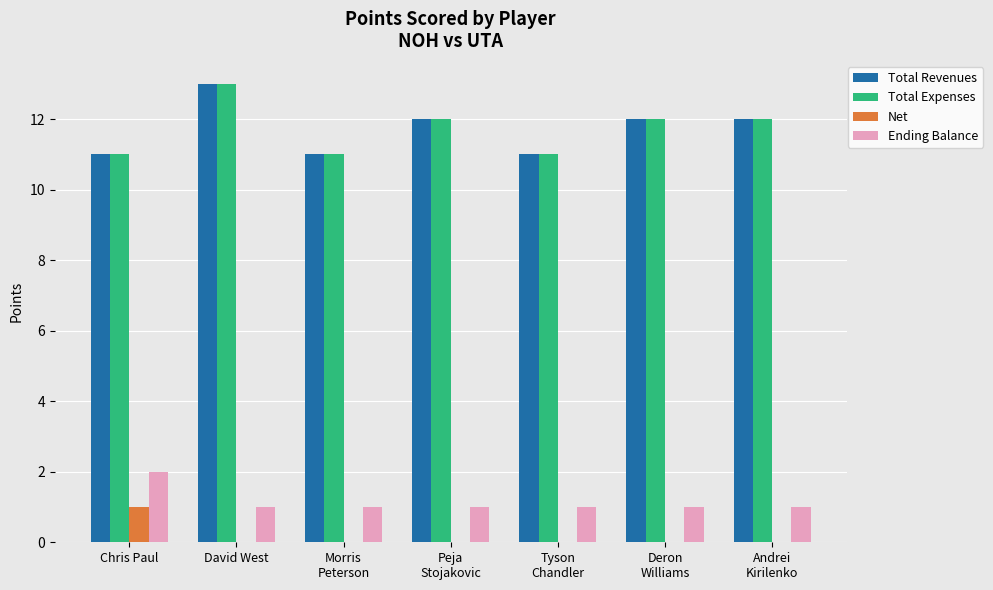

How many Net values are between 0 and 1?

7